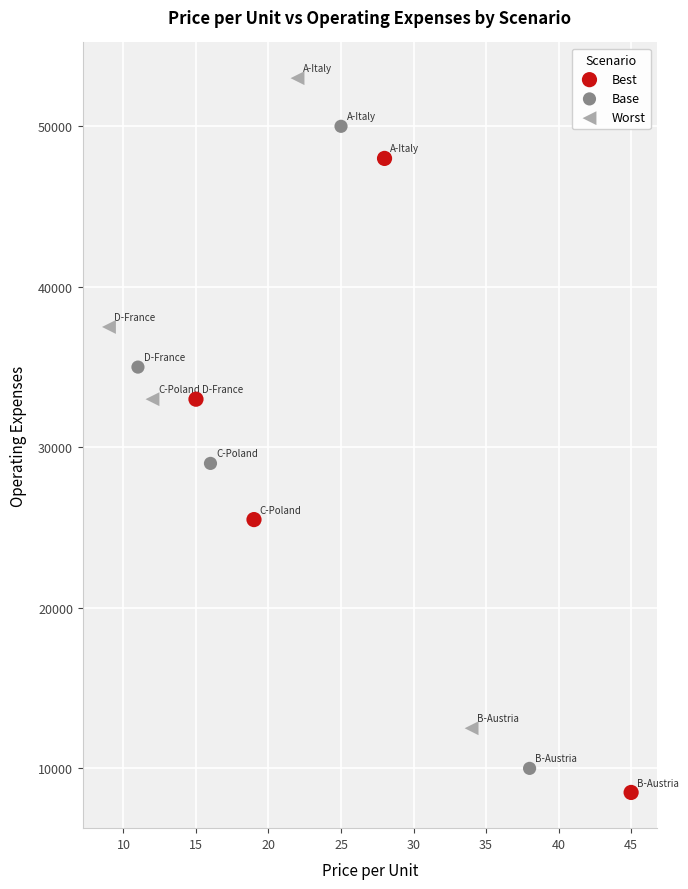

Which series has the widest spread of Y values?

Worst